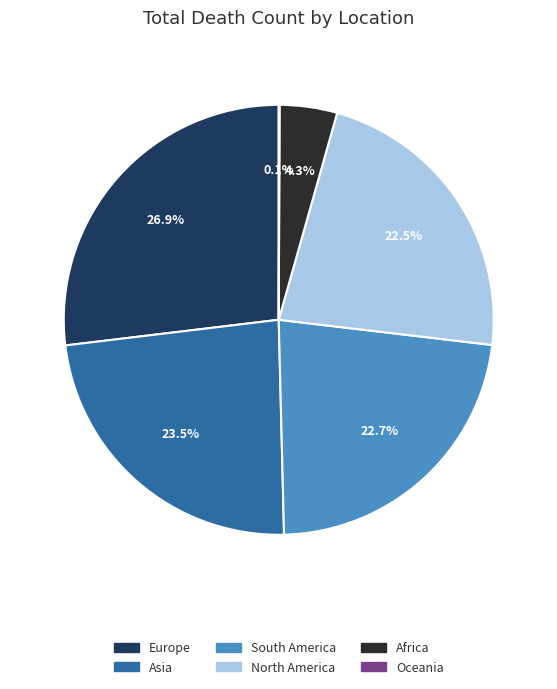

Does any single category account for the majority?

No